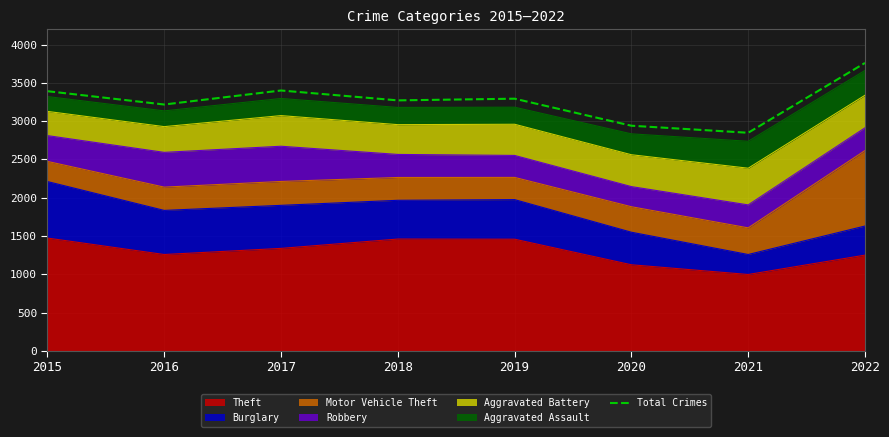

Where is the first local maximum?

2017